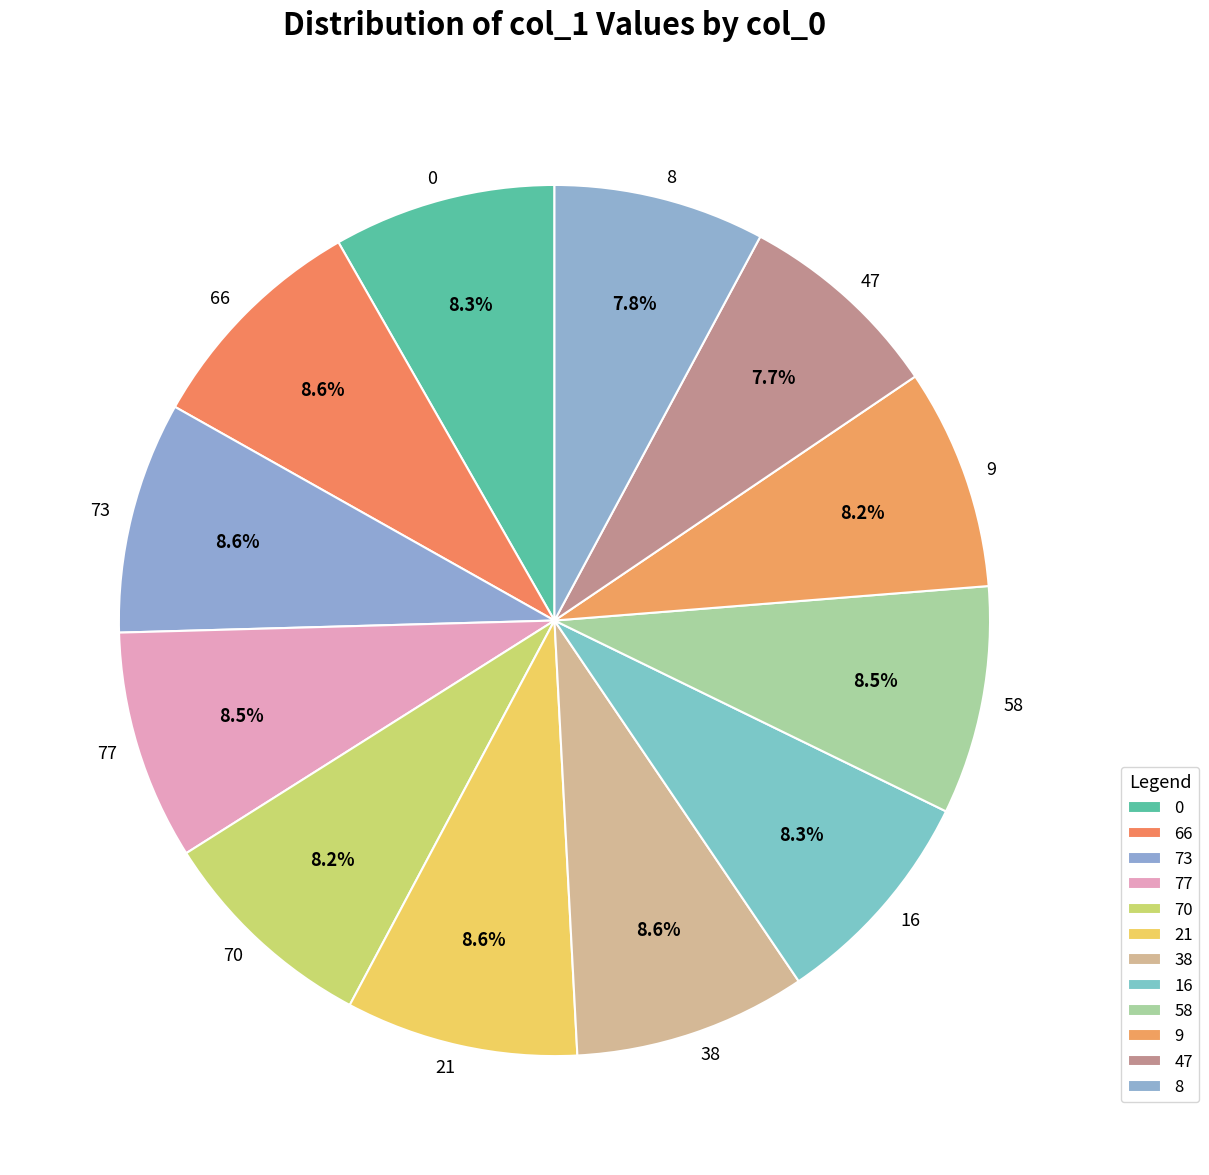

To the nearest percent, what portion does 38 represent?

9%